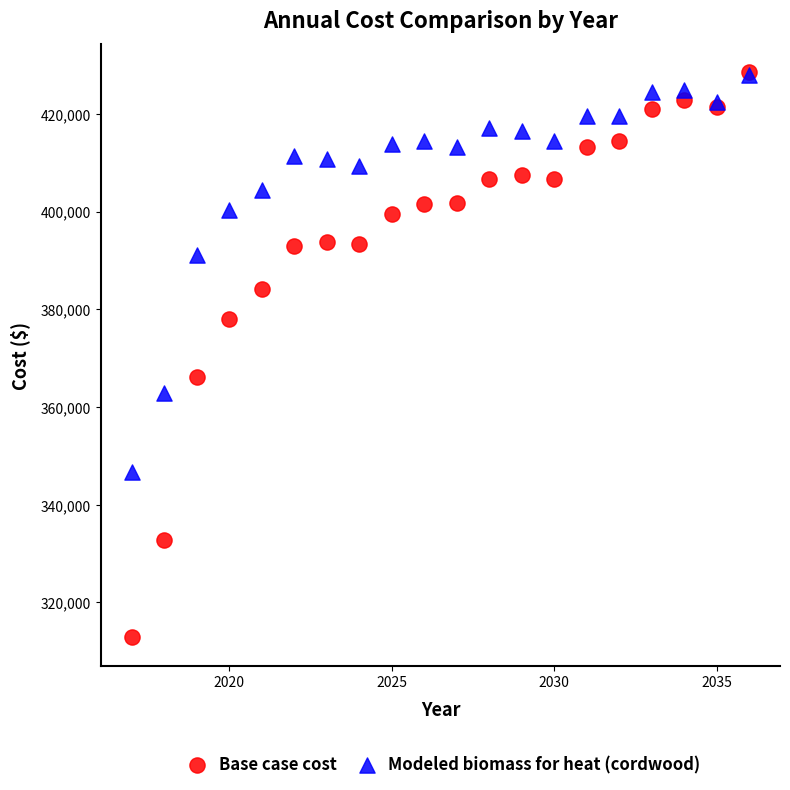

Across all series, what Y value is closest to 370668?

366100.7